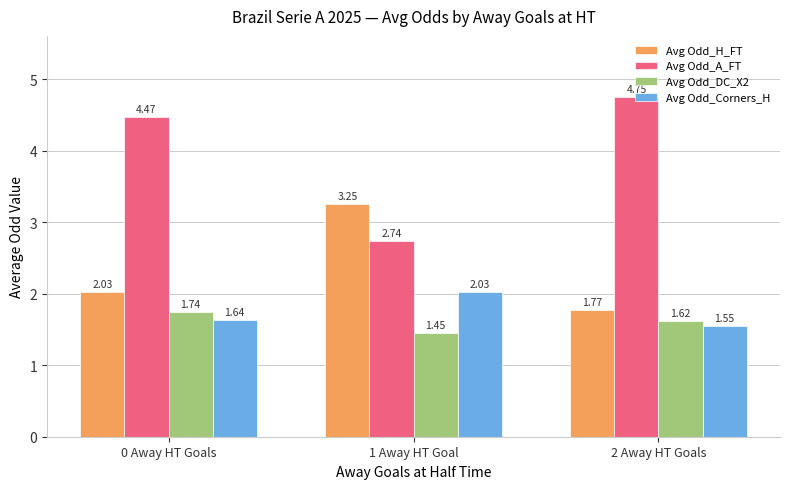

Which series has the largest total across all categories?

Avg Odd_A_FT